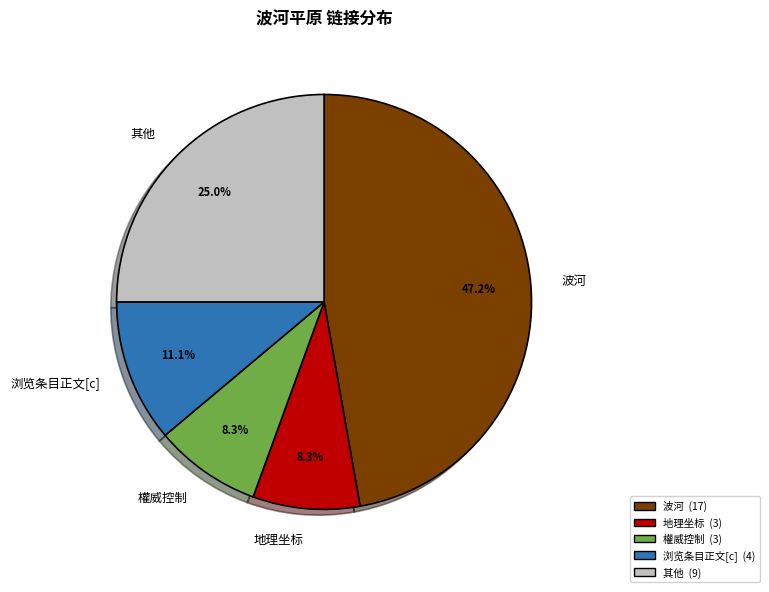

What is the largest slice in the pie chart?

波河